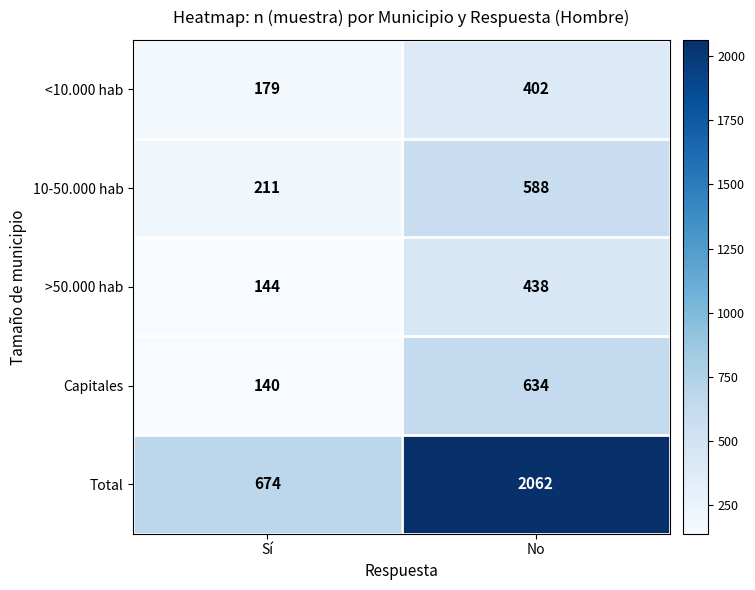

Reading left to right, list all the values displayed in this chart.

<10.000 hab: 179	402
10-50.000 hab: 211	588
>50.000 hab: 144	438
Capitales: 140	634
Total: 674	2062